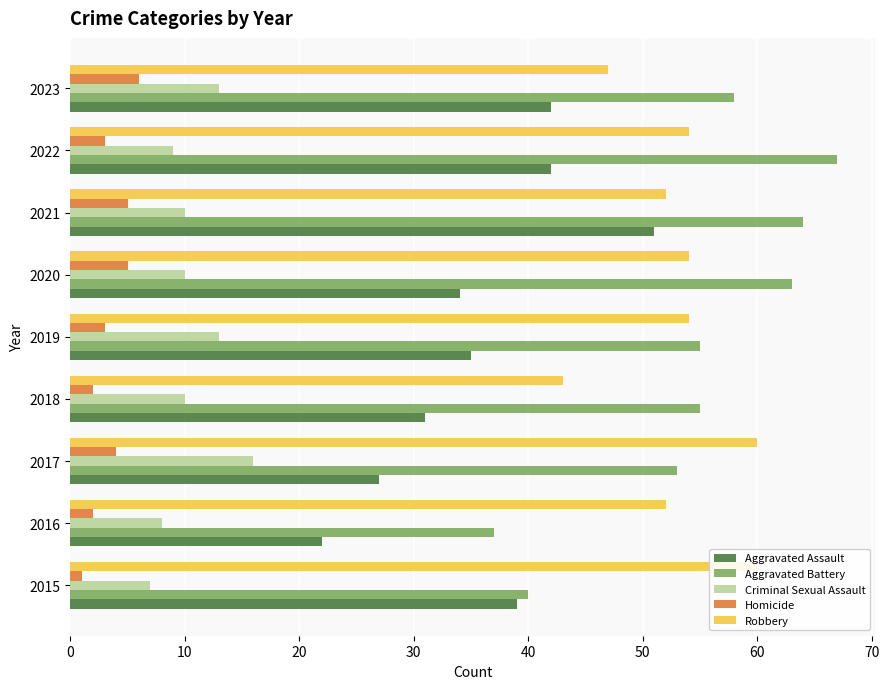

What are all the series names shown in the legend?

Aggravated Assault, Aggravated Battery, Criminal Sexual Assault, Homicide, Robbery